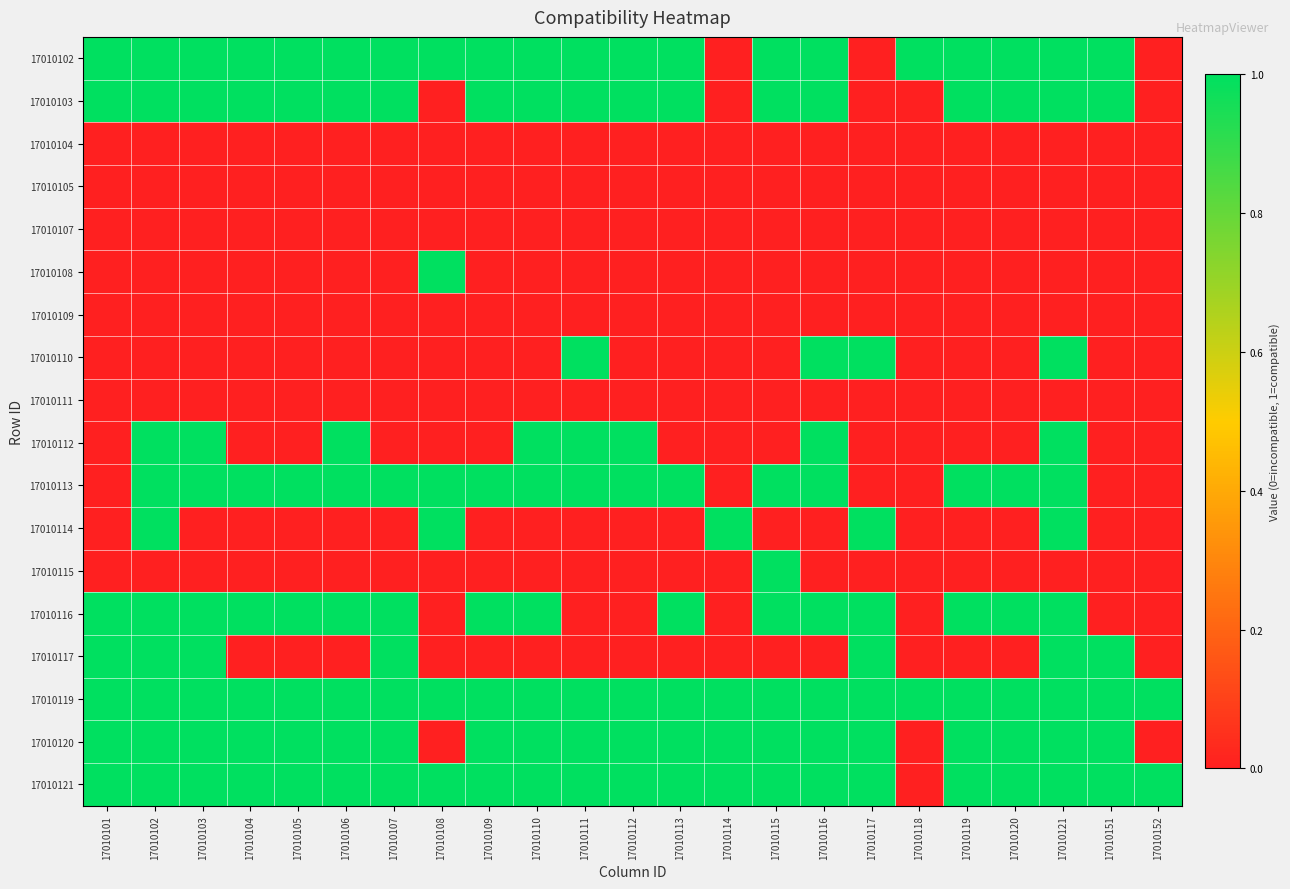

Reading left to right, what are all the values shown in this chart?

17010102: 17010101=1	17010102=1	17010103=1	17010104=1	17010105=1	17010106=1	17010107=1	17010108=1	17010109=1	17010110=1	17010111=1	17010112=1	17010113=1	17010114=0	17010115=1	17010116=1	17010117=0	17010118=1	17010119=1	17010120=1	17010121=1	17010151=1	17010152=0
17010103: 17010101=1	17010102=1	17010103=1	17010104=1	17010105=1	17010106=1	17010107=1	17010108=0	17010109=1	17010110=1	17010111=1	17010112=1	17010113=1	17010114=0	17010115=1	17010116=1	17010117=0	17010118=0	17010119=1	17010120=1	17010121=1	17010151=1	17010152=0
17010104: 17010101=0	17010102=0	17010103=0	17010104=0	17010105=0	17010106=0	17010107=0	17010108=0	17010109=0	17010110=0	17010111=0	17010112=0	17010113=0	17010114=0	17010115=0	17010116=0	17010117=0	17010118=0	17010119=0	17010120=0	17010121=0	17010151=0	17010152=0
17010105: 17010101=0	17010102=0	17010103=0	17010104=0	17010105=0	17010106=0	17010107=0	17010108=0	17010109=0	17010110=0	17010111=0	17010112=0	17010113=0	17010114=0	17010115=0	17010116=0	17010117=0	17010118=0	17010119=0	17010120=0	17010121=0	17010151=0	17010152=0
17010107: 17010101=0	17010102=0	17010103=0	17010104=0	17010105=0	17010106=0	17010107=0	17010108=0	17010109=0	17010110=0	17010111=0	17010112=0	17010113=0	17010114=0	17010115=0	17010116=0	17010117=0	17010118=0	17010119=0	17010120=0	17010121=0	17010151=0	17010152=0
17010108: 17010101=0	17010102=0	17010103=0	17010104=0	17010105=0	17010106=0	17010107=0	17010108=1	17010109=0	17010110=0	17010111=0	17010112=0	17010113=0	17010114=0	17010115=0	17010116=0	17010117=0	17010118=0	17010119=0	17010120=0	17010121=0	17010151=0	17010152=0
17010109: 17010101=0	17010102=0	17010103=0	17010104=0	17010105=0	17010106=0	17010107=0	17010108=0	17010109=0	17010110=0	17010111=0	17010112=0	17010113=0	17010114=0	17010115=0	17010116=0	17010117=0	17010118=0	17010119=0	17010120=0	17010121=0	17010151=0	17010152=0
17010110: 17010101=0	17010102=0	17010103=0	17010104=0	17010105=0	17010106=0	17010107=0	17010108=0	17010109=0	17010110=0	17010111=1	17010112=0	17010113=0	17010114=0	17010115=0	17010116=1	17010117=1	17010118=0	17010119=0	17010120=0	17010121=1	17010151=0	17010152=0
17010111: 17010101=0	17010102=0	17010103=0	17010104=0	17010105=0	17010106=0	17010107=0	17010108=0	17010109=0	17010110=0	17010111=0	17010112=0	17010113=0	17010114=0	17010115=0	17010116=0	17010117=0	17010118=0	17010119=0	17010120=0	17010121=0	17010151=0	17010152=0
17010112: 17010101=0	17010102=1	17010103=1	17010104=0	17010105=0	17010106=1	17010107=0	17010108=0	17010109=0	17010110=1	17010111=1	17010112=1	17010113=0	17010114=0	17010115=0	17010116=1	17010117=0	17010118=0	17010119=0	17010120=0	17010121=1	17010151=0	17010152=0
17010113: 17010101=0	17010102=1	17010103=1	17010104=1	17010105=1	17010106=1	17010107=1	17010108=1	17010109=1	17010110=1	17010111=1	17010112=1	17010113=1	17010114=0	17010115=1	17010116=1	17010117=0	17010118=0	17010119=1	17010120=1	17010121=1	17010151=0	17010152=0
17010114: 17010101=0	17010102=1	17010103=0	17010104=0	17010105=0	17010106=0	17010107=0	17010108=1	17010109=0	17010110=0	17010111=0	17010112=0	17010113=0	17010114=1	17010115=0	17010116=0	17010117=1	17010118=0	17010119=0	17010120=0	17010121=1	17010151=0	17010152=0
17010115: 17010101=0	17010102=0	17010103=0	17010104=0	17010105=0	17010106=0	17010107=0	17010108=0	17010109=0	17010110=0	17010111=0	17010112=0	17010113=0	17010114=0	17010115=1	17010116=0	17010117=0	17010118=0	17010119=0	17010120=0	17010121=0	17010151=0	17010152=0
17010116: 17010101=1	17010102=1	17010103=1	17010104=1	17010105=1	17010106=1	17010107=1	17010108=0	17010109=1	17010110=1	17010111=0	17010112=0	17010113=1	17010114=0	17010115=1	17010116=1	17010117=1	17010118=0	17010119=1	17010120=1	17010121=1	17010151=0	17010152=0
17010117: 17010101=1	17010102=1	17010103=1	17010104=0	17010105=0	17010106=0	17010107=1	17010108=0	17010109=0	17010110=0	17010111=0	17010112=0	17010113=0	17010114=0	17010115=0	17010116=0	17010117=1	17010118=0	17010119=0	17010120=0	17010121=1	17010151=1	17010152=0
17010119: 17010101=1	17010102=1	17010103=1	17010104=1	17010105=1	17010106=1	17010107=1	17010108=1	17010109=1	17010110=1	17010111=1	17010112=1	17010113=1	17010114=1	17010115=1	17010116=1	17010117=1	17010118=1	17010119=1	17010120=1	17010121=1	17010151=1	17010152=1
17010120: 17010101=1	17010102=1	17010103=1	17010104=1	17010105=1	17010106=1	17010107=1	17010108=0	17010109=1	17010110=1	17010111=1	17010112=1	17010113=1	17010114=1	17010115=1	17010116=1	17010117=1	17010118=0	17010119=1	17010120=1	17010121=1	17010151=1	17010152=0
17010121: 17010101=1	17010102=1	17010103=1	17010104=1	17010105=1	17010106=1	17010107=1	17010108=1	17010109=1	17010110=1	17010111=1	17010112=1	17010113=1	17010114=1	17010115=1	17010116=1	17010117=1	17010118=0	17010119=1	17010120=1	17010121=1	17010151=1	17010152=1